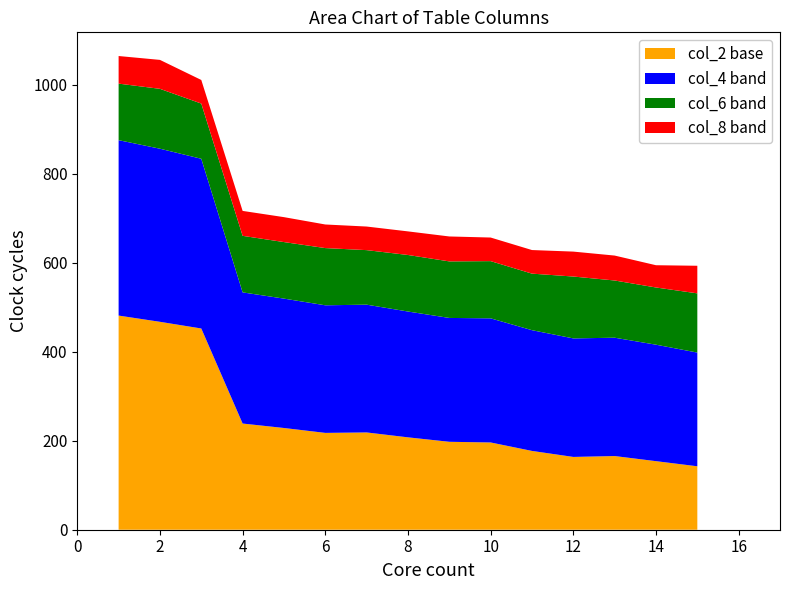

The value of col_2 base at 4 is 48.2. True or false?

False